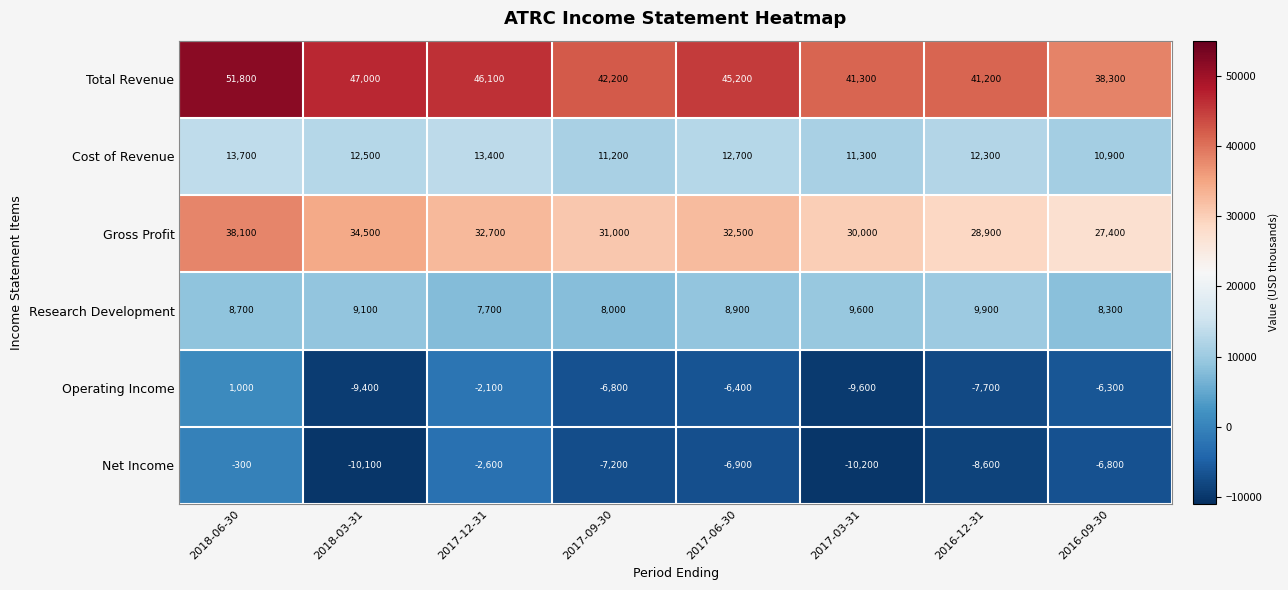

What is the maximum value shown in the chart?

51800